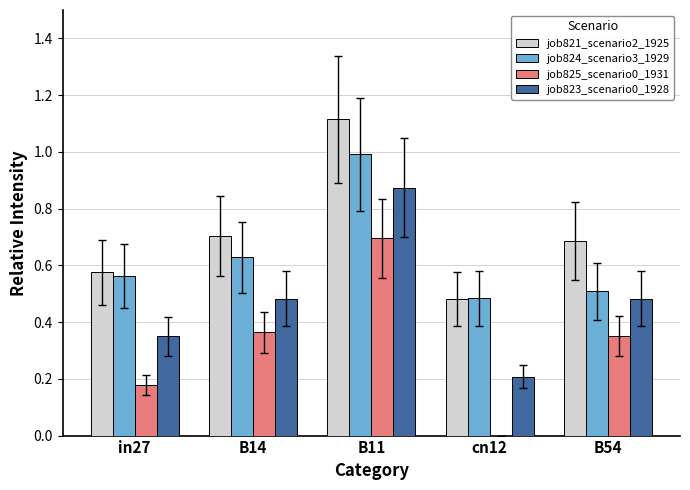

How many groups of bars are there?

5